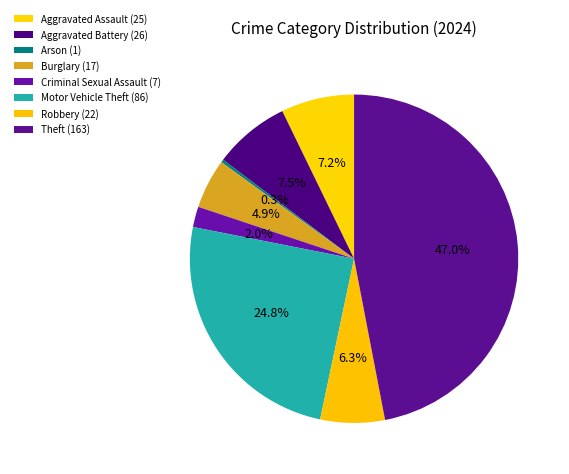

Rank the categories by value from lowest to highest.

Arson, Criminal Sexual Assault, Burglary, Robbery, Aggravated Assault, Aggravated Battery, Motor Vehicle Theft, Theft